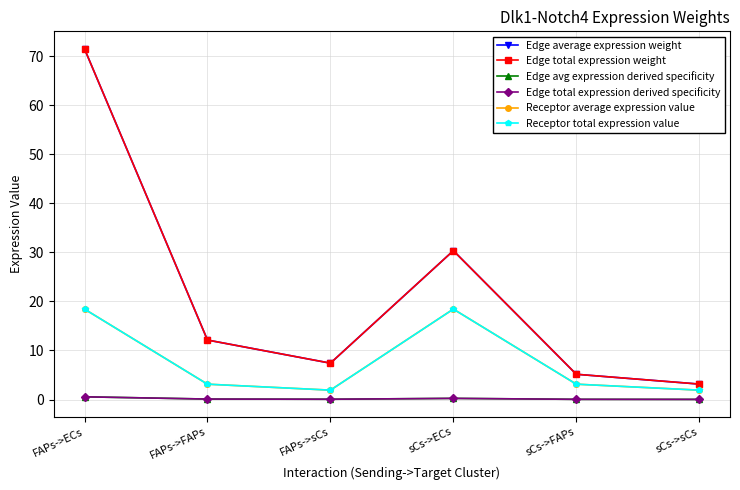

At which label is Edge total expression weight closest to 37?

sCs->ECs